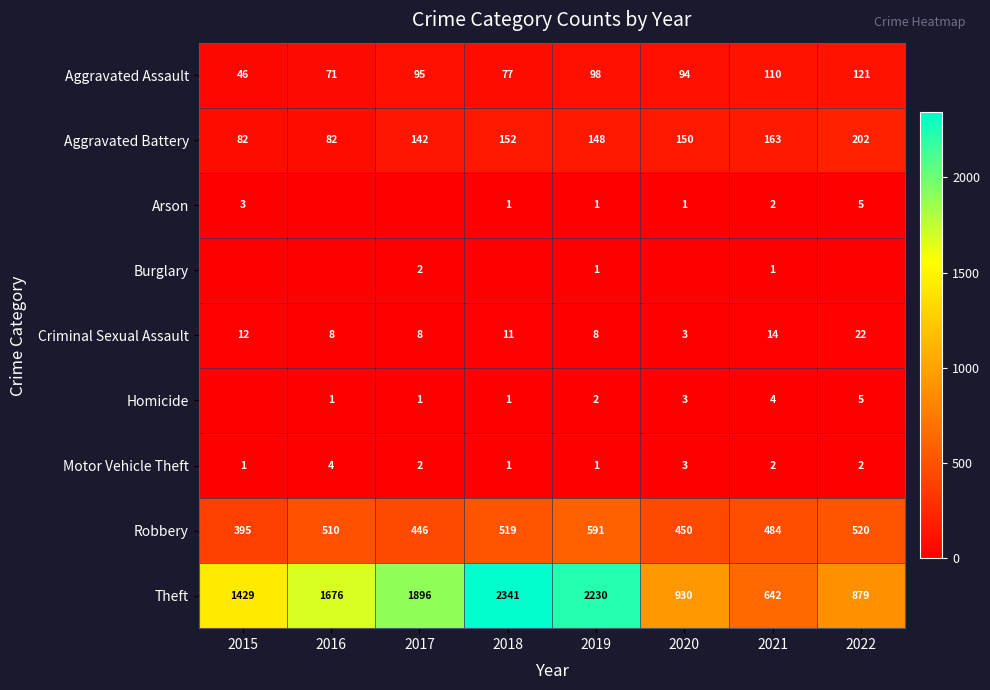

What is the sum of all Theft values?

12023